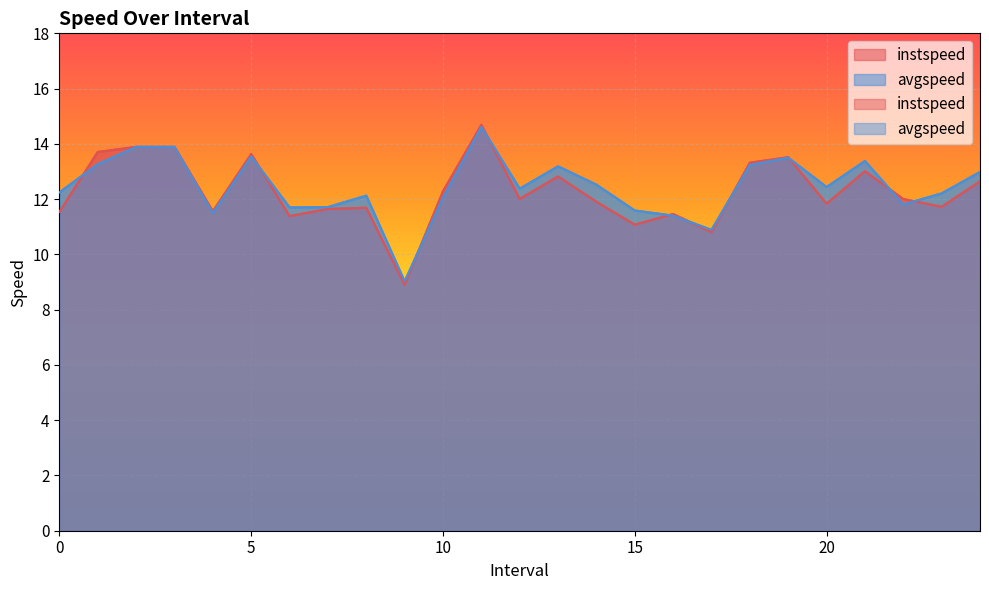

At how many categories does at least one series exceed 8?

25